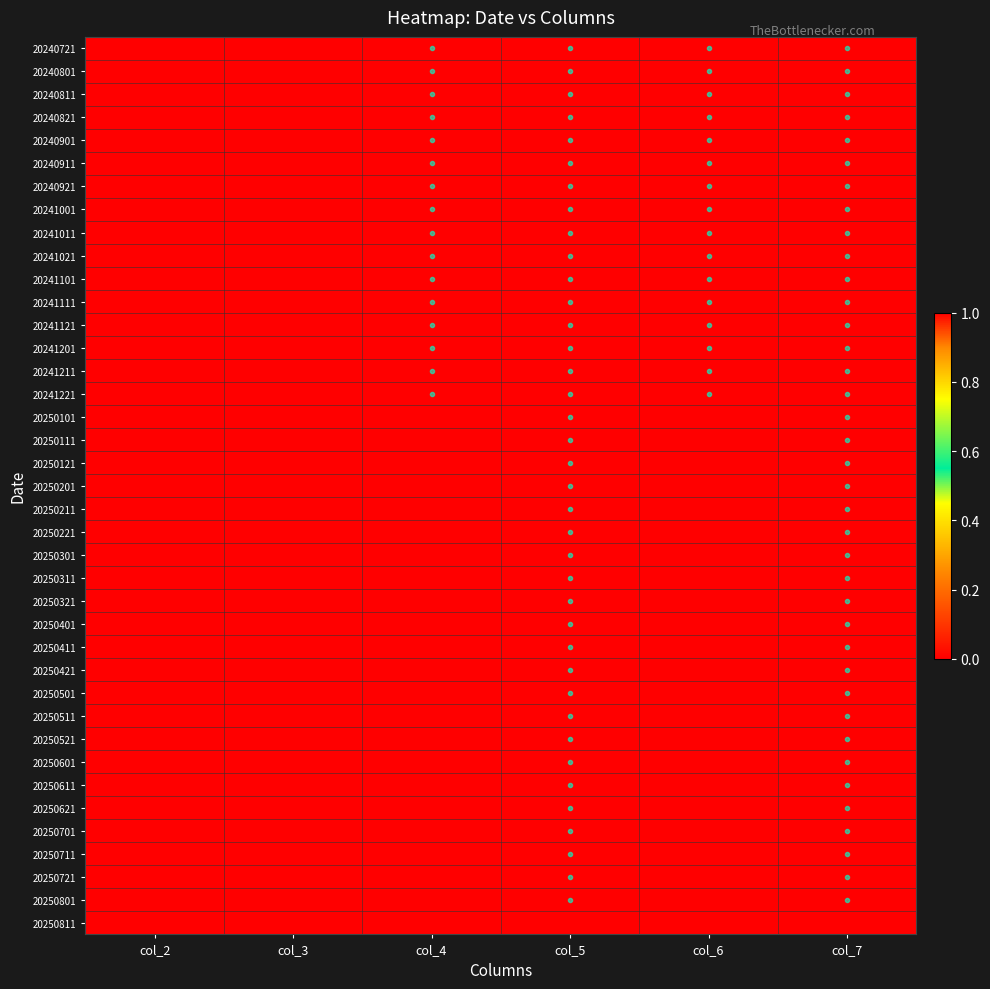

Rank the series at col_2 from lowest to highest value.

20240721, 20240801, 20240811, 20240821, 20240901, 20240911, 20240921, 20241001, 20241011, 20241021, 20241101, 20241111, 20241121, 20241201, 20241211, 20241221, 20250101, 20250111, 20250121, 20250201, 20250211, 20250221, 20250301, 20250311, 20250321, 20250401, 20250411, 20250421, 20250501, 20250511, 20250521, 20250601, 20250611, 20250621, 20250701, 20250711, 20250721, 20250801, 20250811